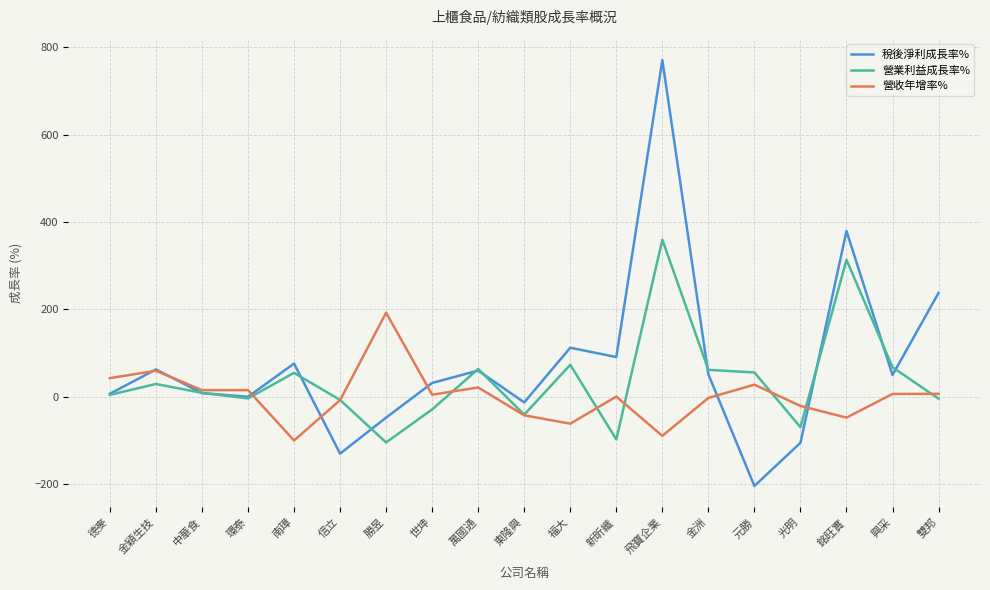

The value of 稅後淨利成長率% at 新昕纖 is 91.0. True or false?

True